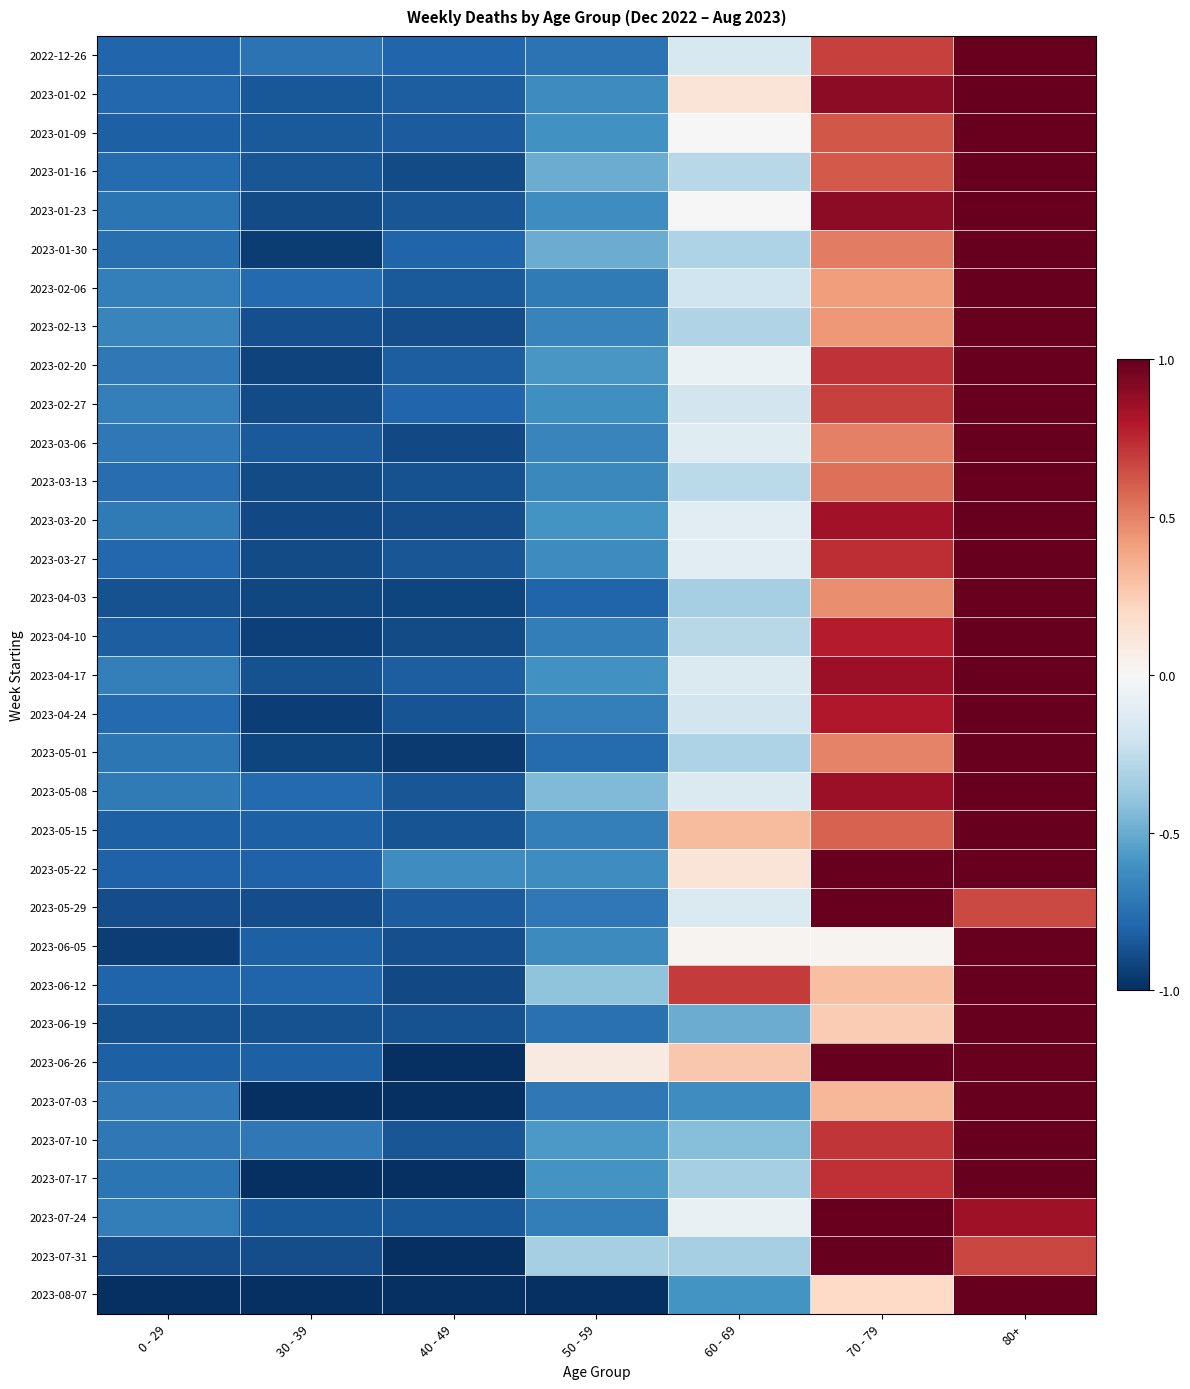

How many categories are shown in the chart?

7